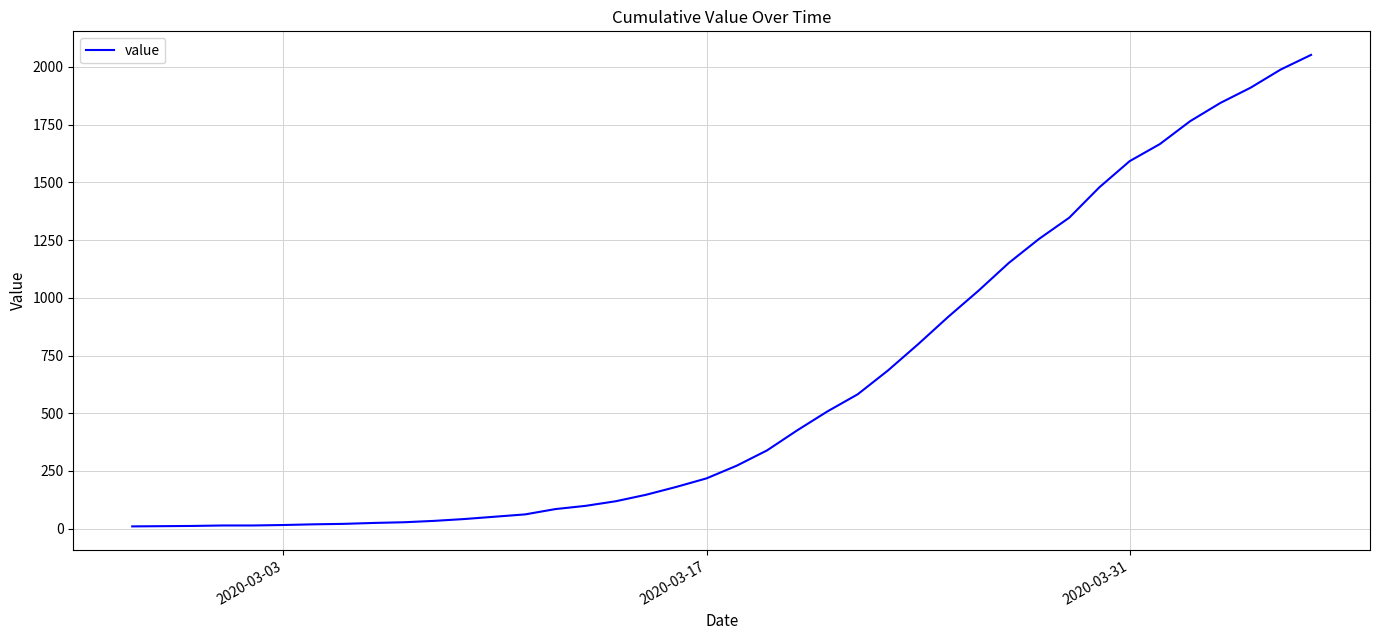

Is this an area chart (filled region under the line)?

No